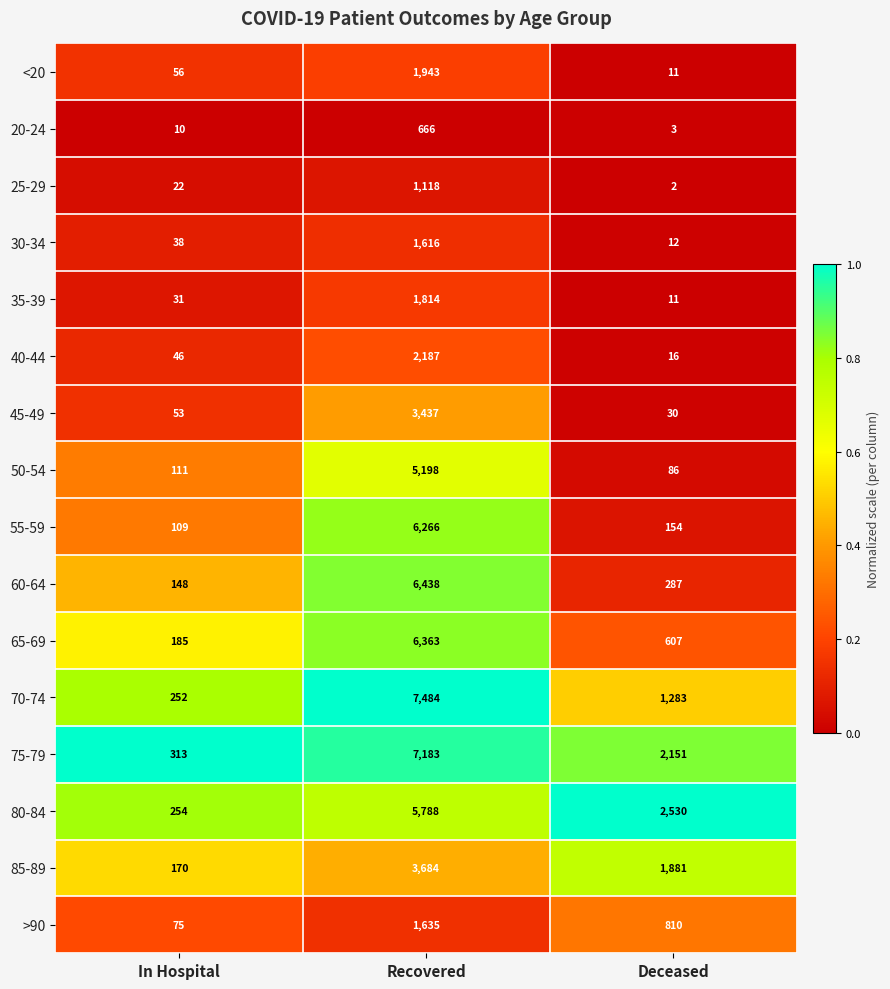

The 65-69 series shows 6363 at Recovered. True or false?

True